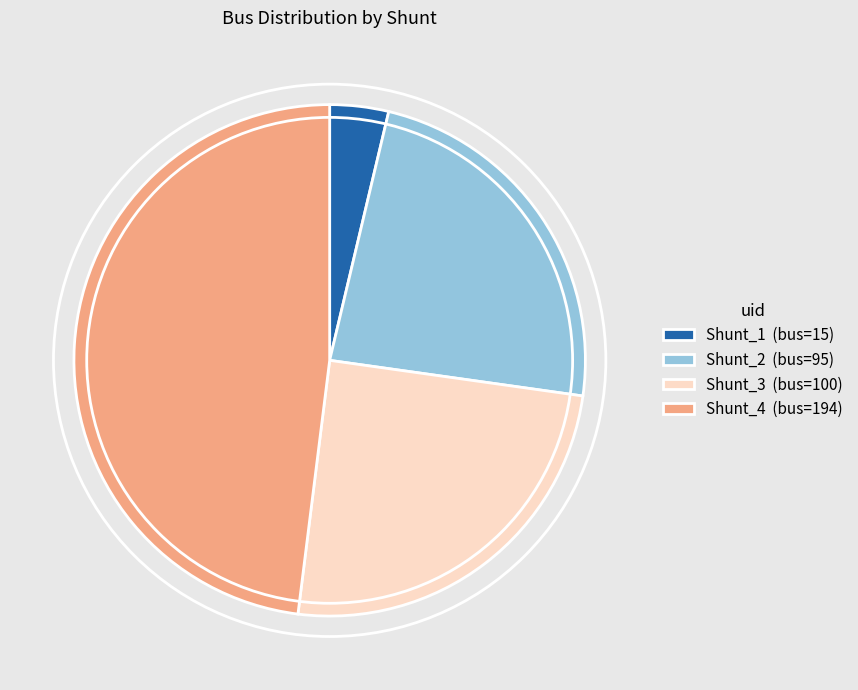

Is there a majority slice in this chart?

No